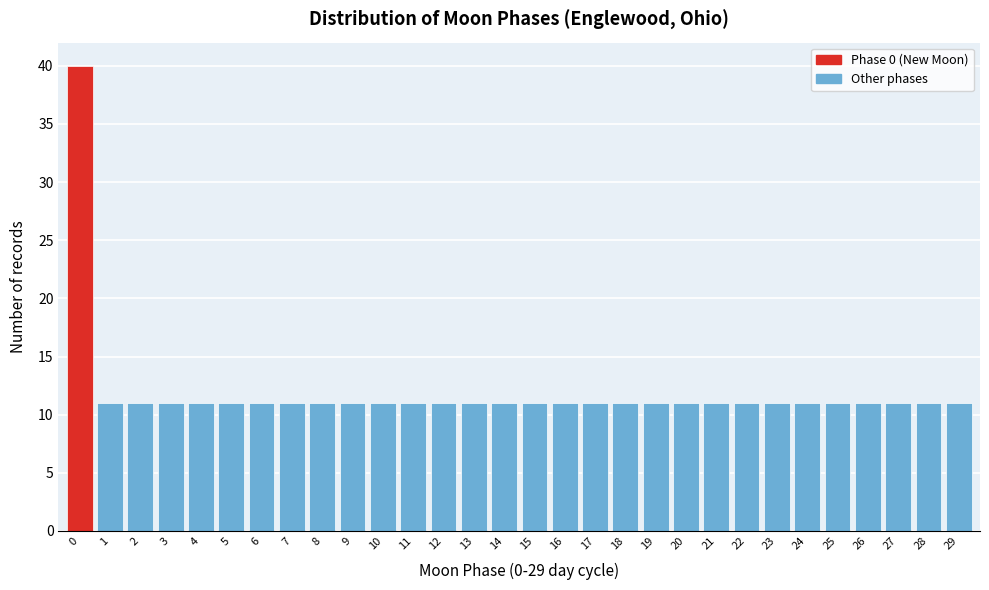

Reading left to right, transcribe this chart: for each bar, give the range it covers on the x-axis and its height. The values are not printed on the chart, so give them approximately, as read against the axis.

-0.5 to 0.5: 40
0.5 to 1.5: 11
1.5 to 2.5: 11
2.5 to 3.5: 11
3.5 to 4.5: 11
4.5 to 5.5: 11
5.5 to 6.5: 11
6.5 to 7.5: 11
7.5 to 8.5: 11
8.5 to 9.5: 11
9.5 to 10.5: 11
10.5 to 11.5: 11
11.5 to 12.5: 11
12.5 to 13.5: 11
13.5 to 14.5: 11
14.5 to 15.5: 11
15.5 to 16.5: 11
16.5 to 17.5: 11
17.5 to 18.5: 11
18.5 to 19.5: 11
19.5 to 20.5: 11
20.5 to 21.5: 11
21.5 to 22.5: 11
22.5 to 23.5: 11
23.5 to 24.5: 11
24.5 to 25.5: 11
25.5 to 26.5: 11
26.5 to 27.5: 11
27.5 to 28.5: 11
28.5 to 29.5: 11